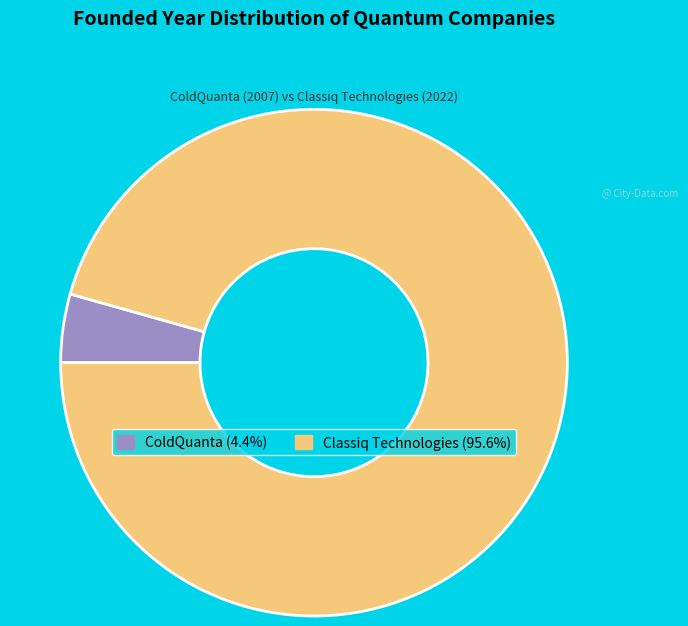

Does any single category account for the majority?

Yes